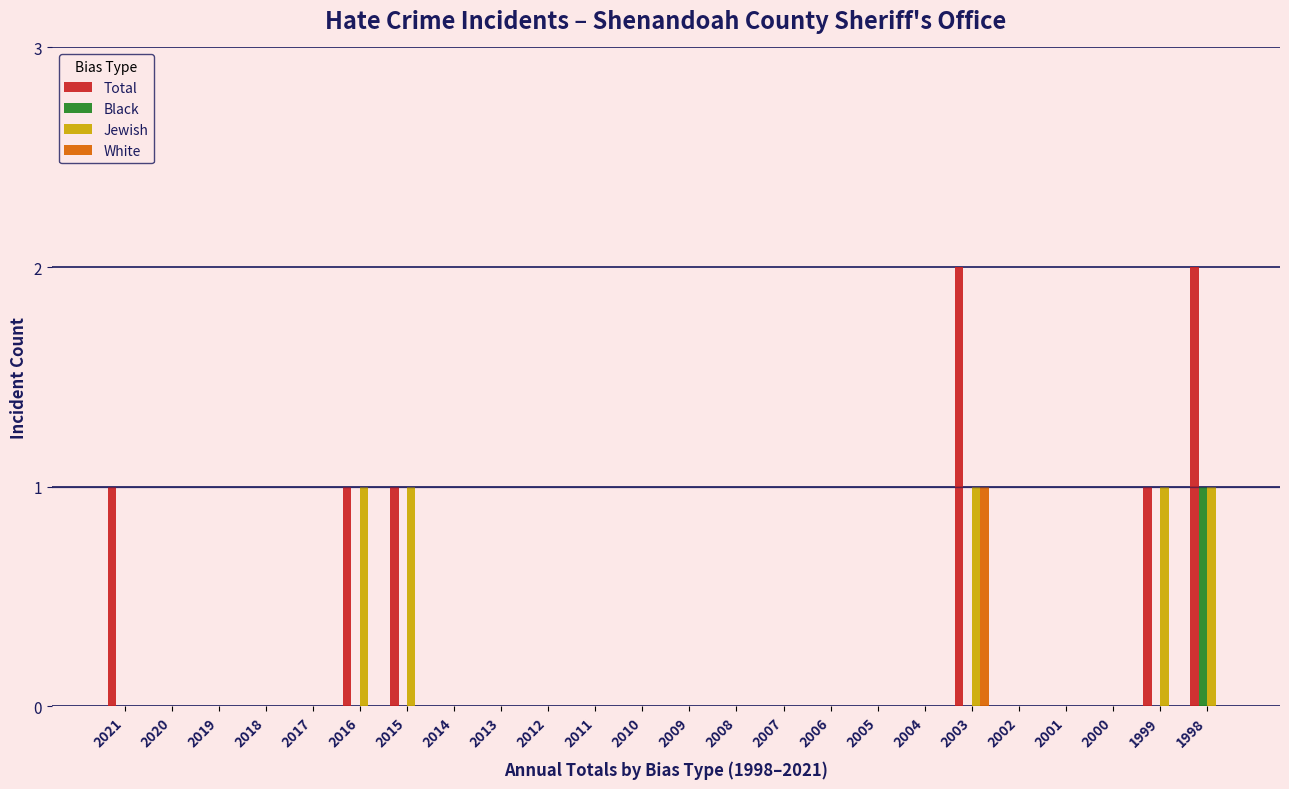

Which series has the largest total across all categories?

Total